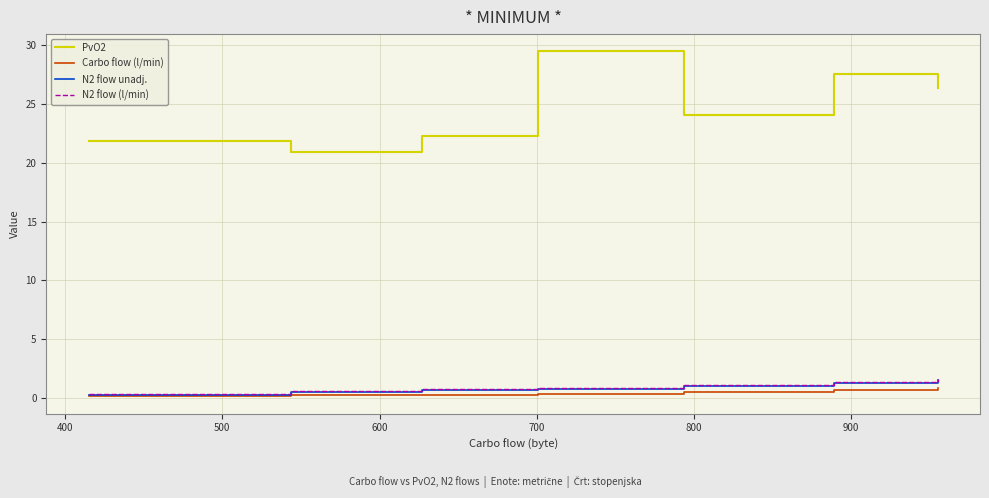

Which series has the widest spread of values?

PvO2